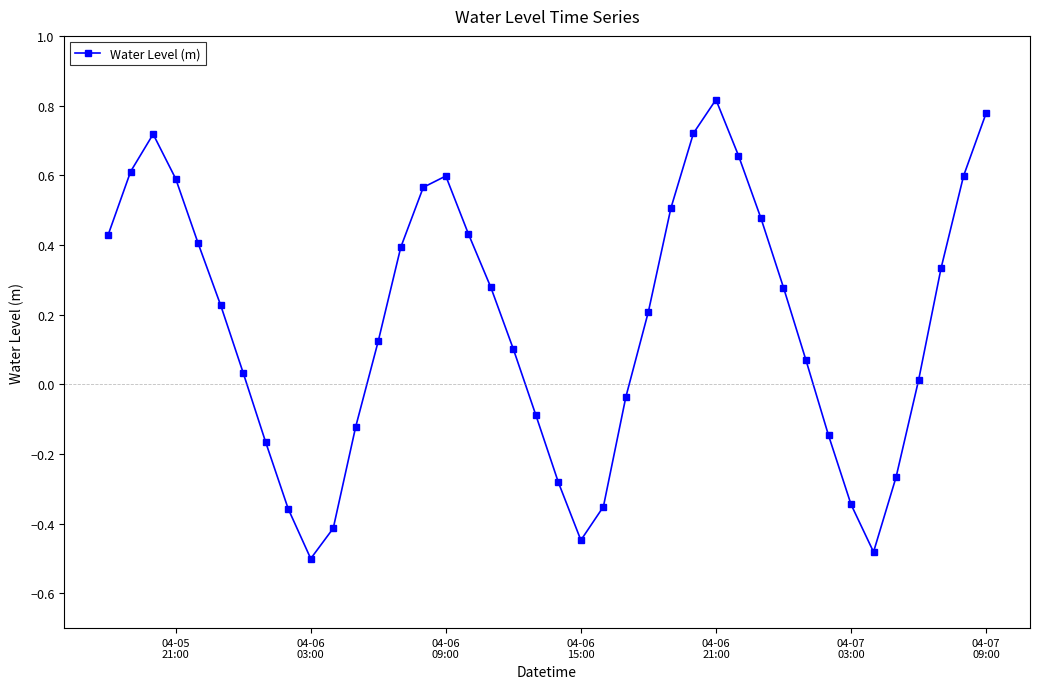

How many series are shown in this chart?

1